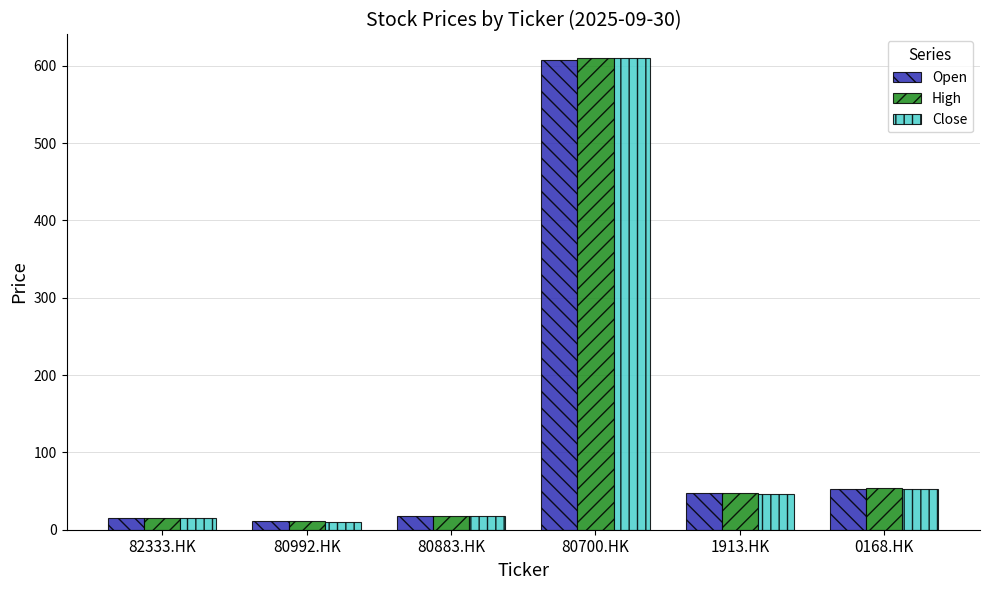

At how many categories does at least one series exceed 179?

1